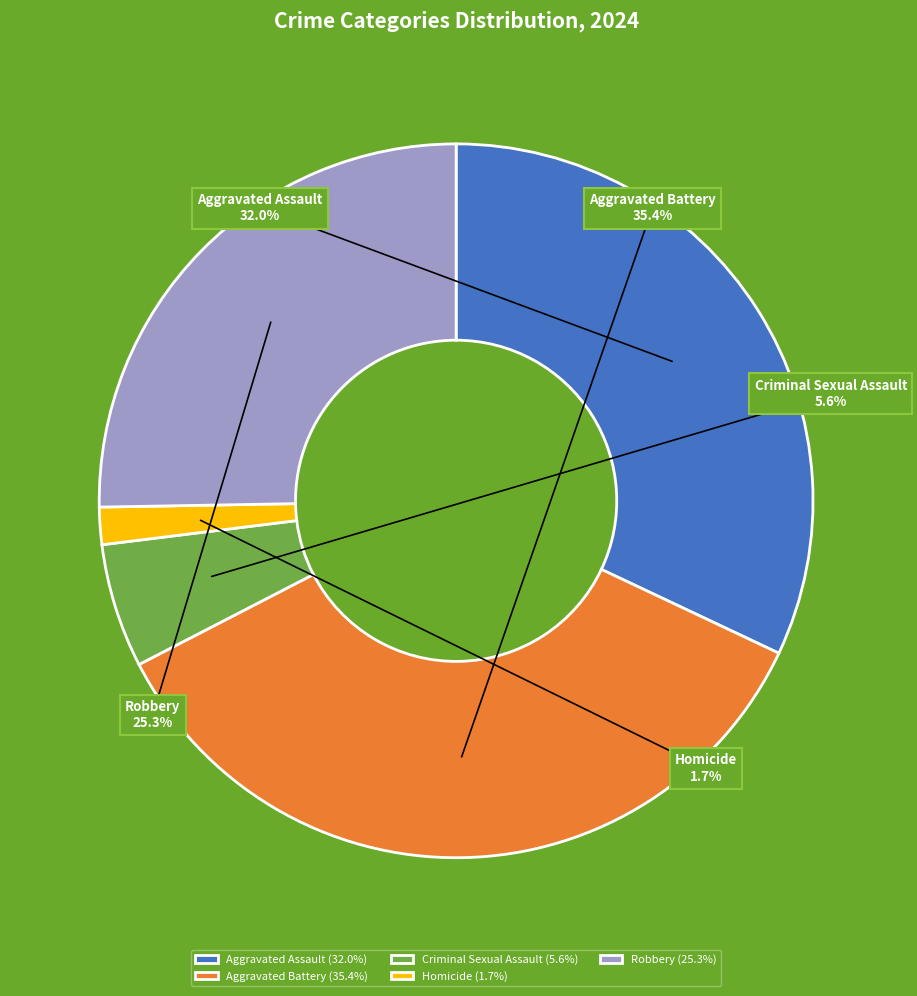

What is the ratio of the value at Aggravated Battery to the value at Criminal Sexual Assault?

6.3